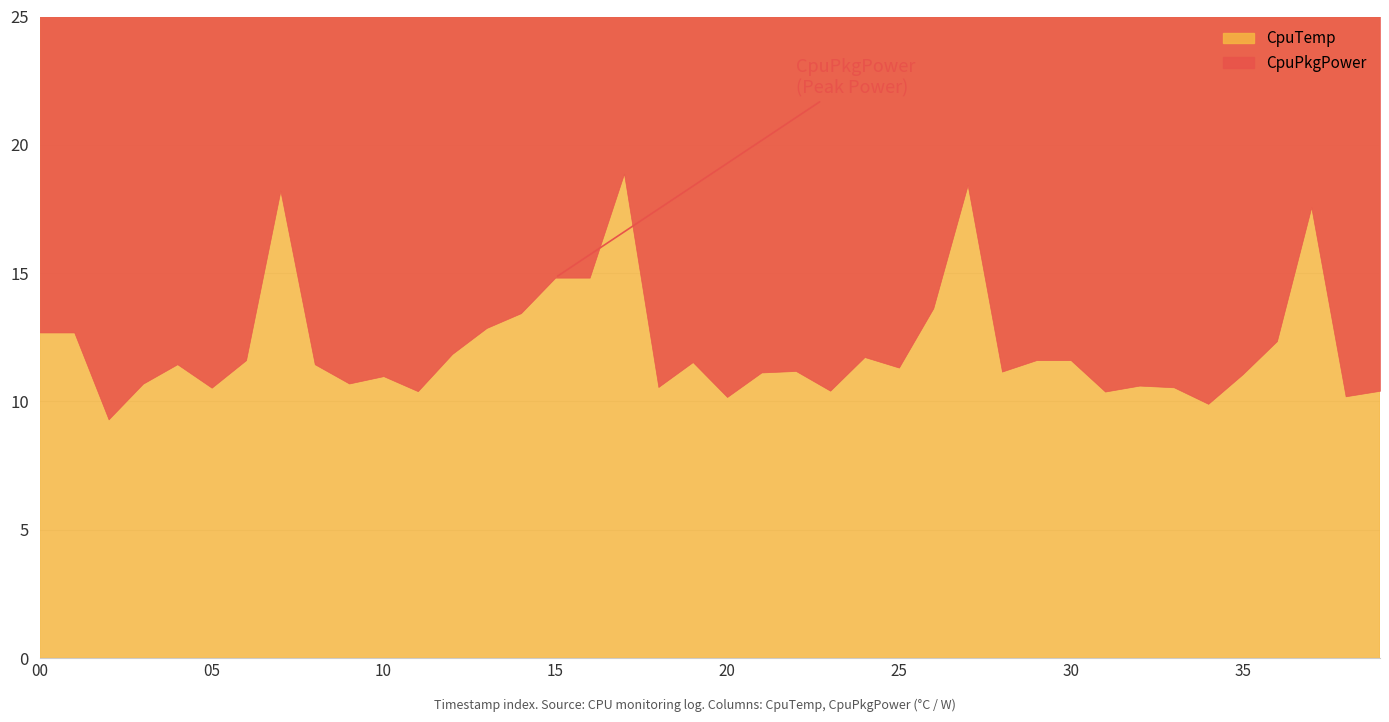

How many interior local valleys does the CpuPkgPower series have?

12